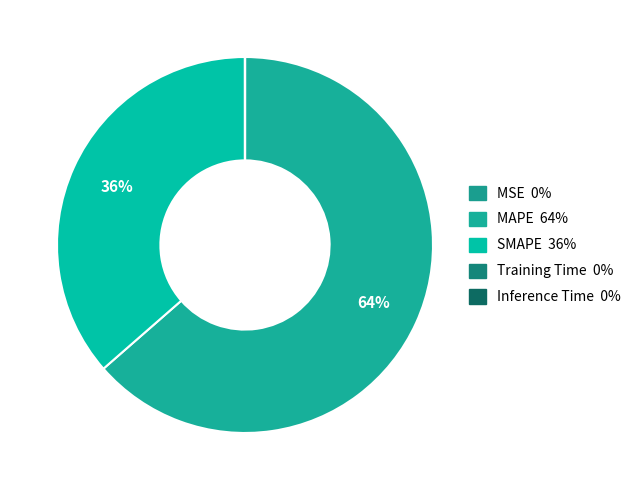

Which slice is the largest?

MAPE